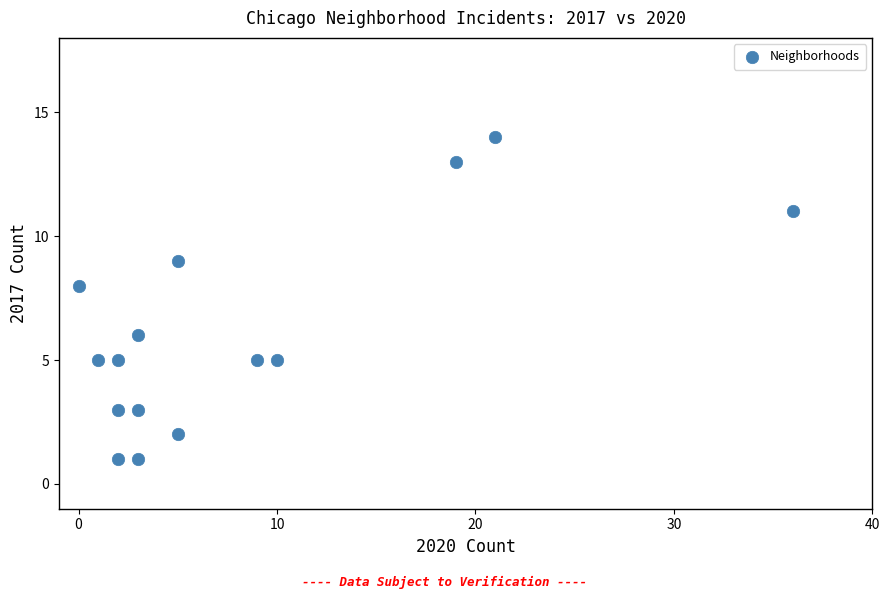

What is the range of Y values (max minus min)?

13